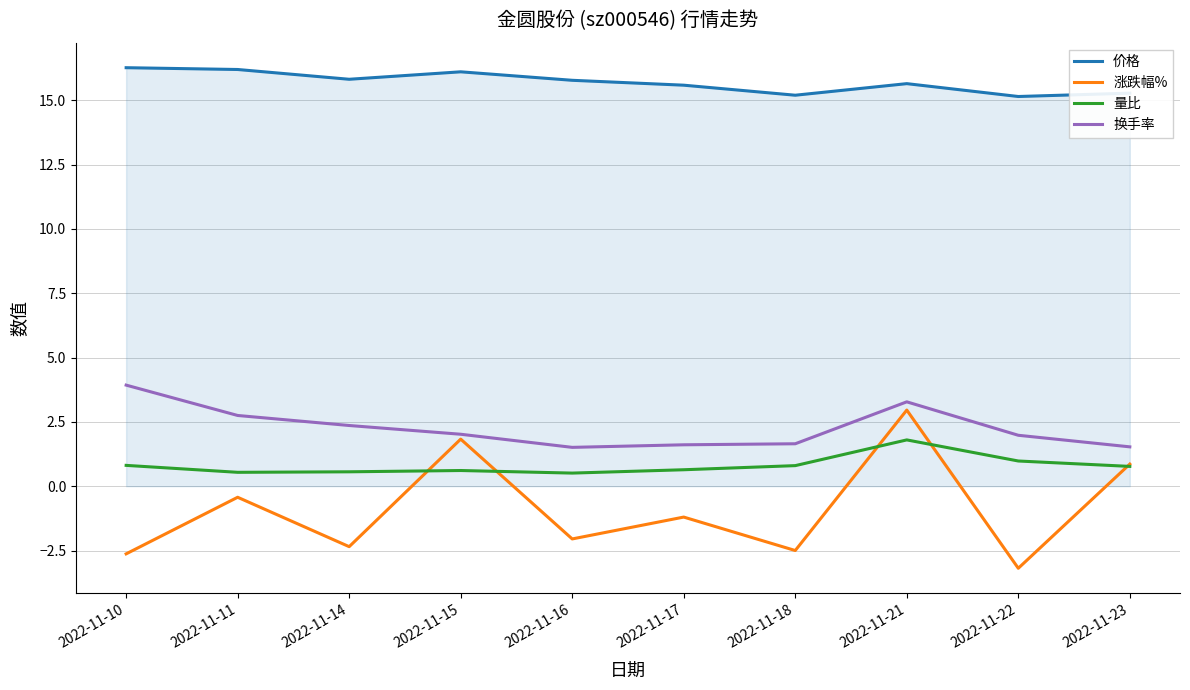

The 涨跌幅% series shows -2.4 at 2022-11-14. True or false?

True